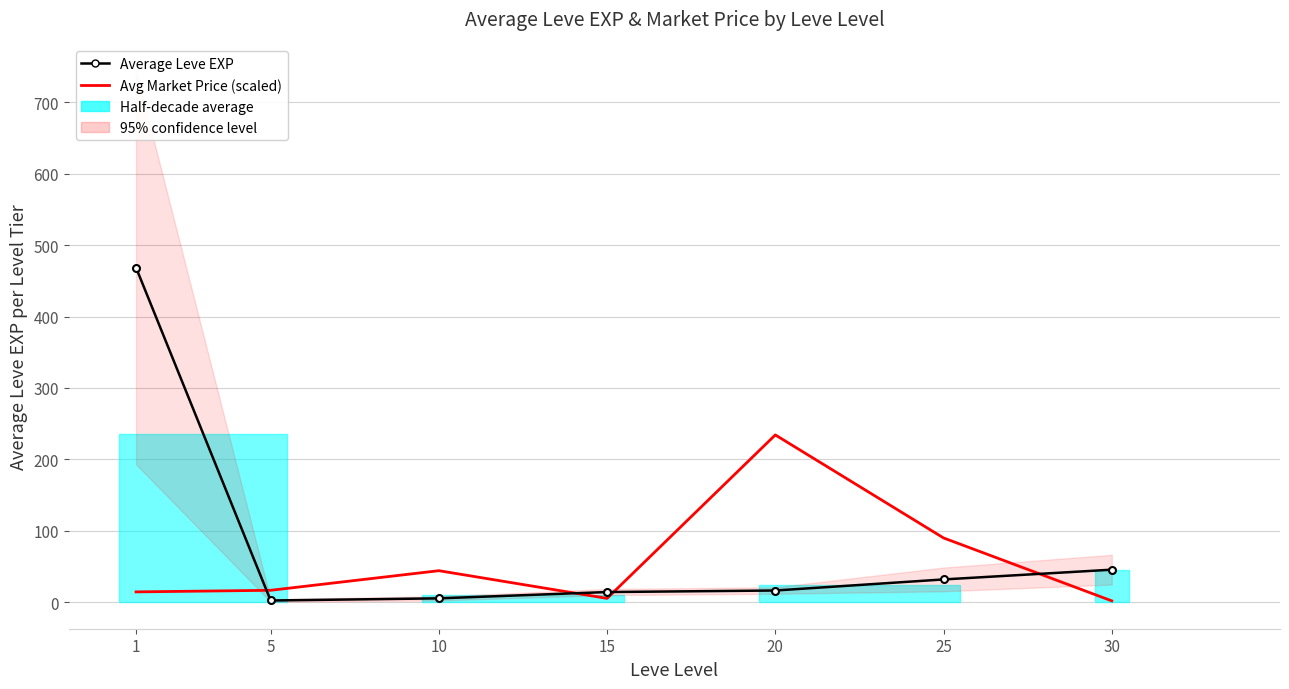

List the labels in order of Average Leve EXP value, largest first.

1, 30, 25, 20, 15, 10, 5